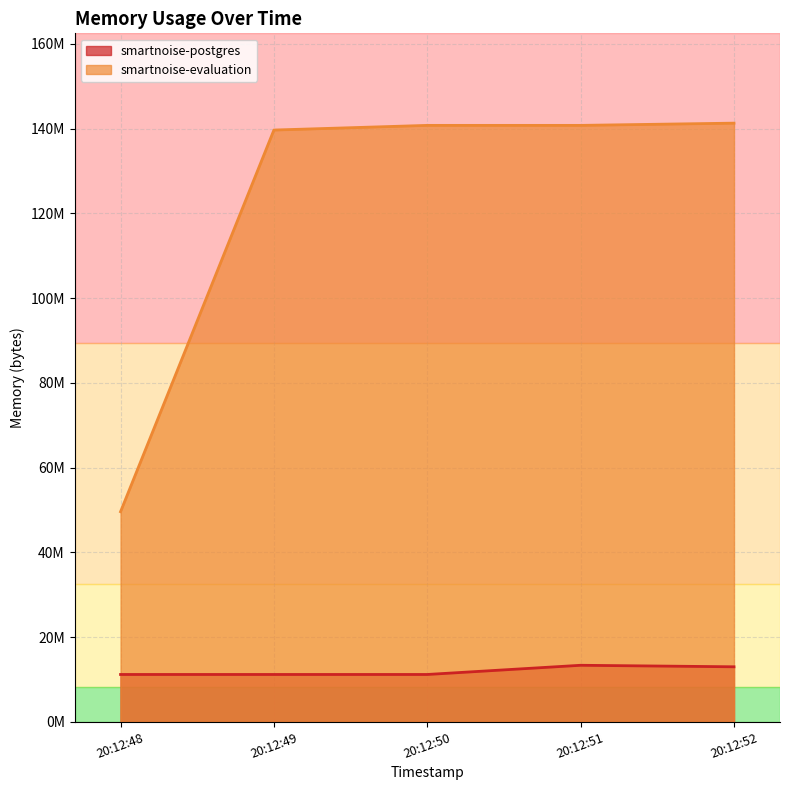

At which category does smartnoise-postgres reach its first local peak?

20:12:51